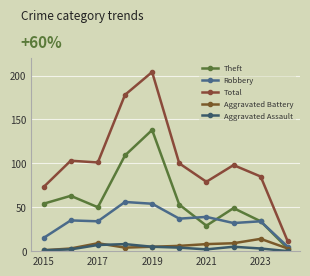

True or false: Aggravated Battery and Total cross at least once.

False